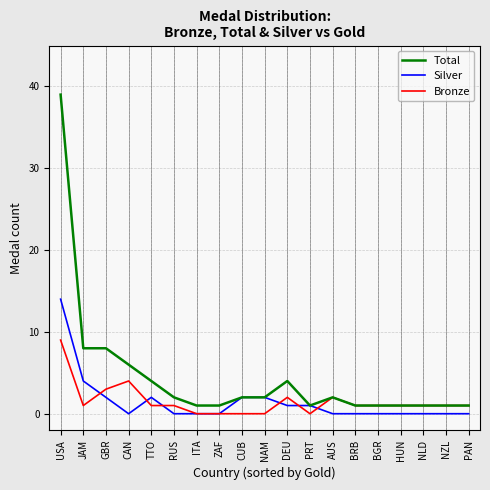

List the series in order of their peak value, lowest first.

Bronze, Silver, Total